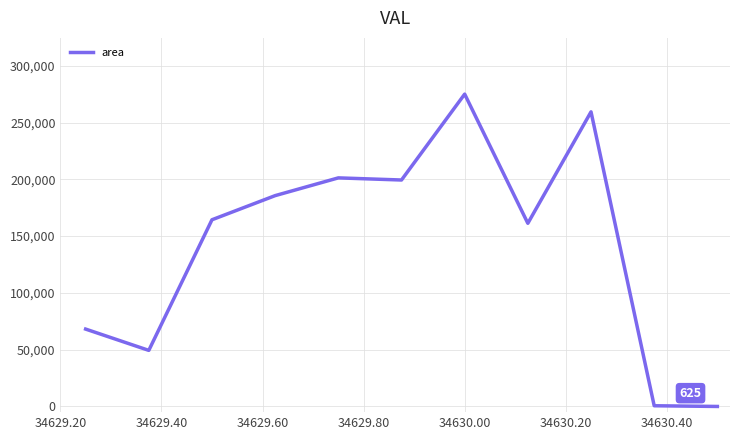

What is the average value?

142216